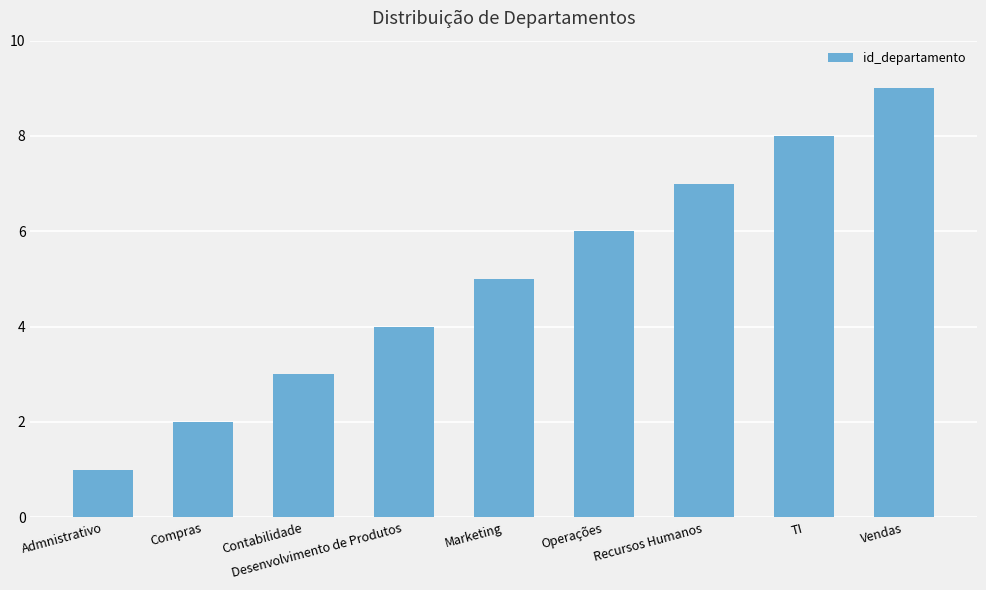

Reading left to right, extract all data points from this chart.

Admnistrativo=1	Compras=2	Contabilidade=3	Desenvolvimento de Produtos=4	Marketing=5	Operações=6	Recursos Humanos=7	TI=8	Vendas=9